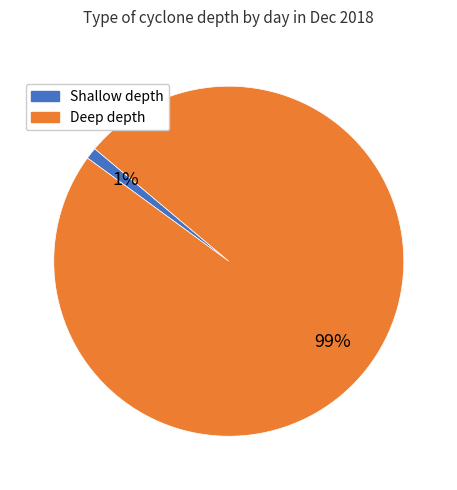

Does any single category account for the majority?

Yes